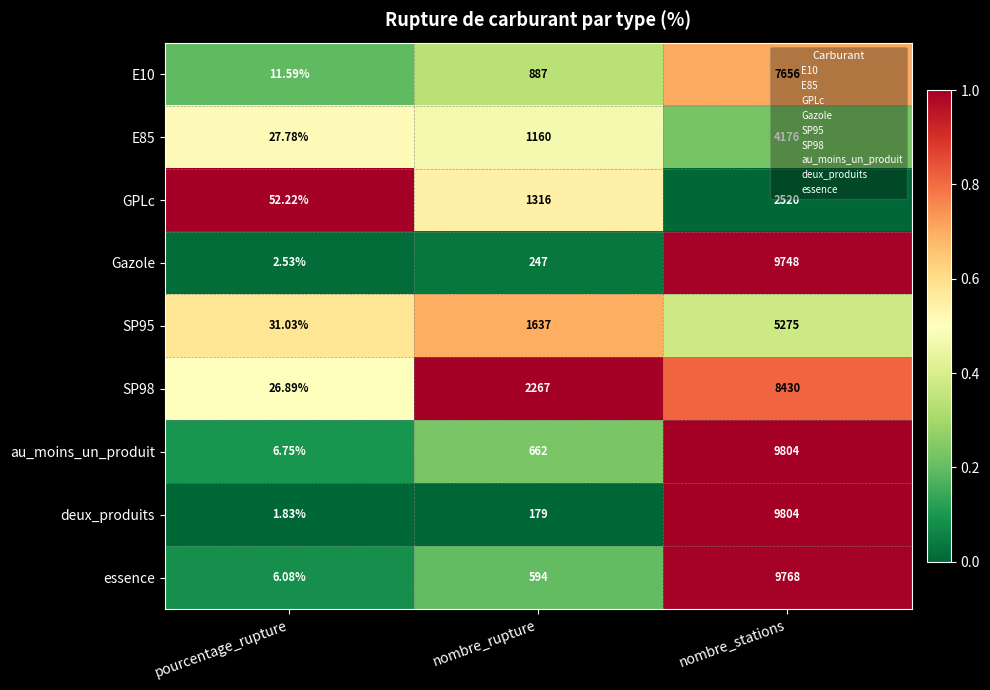

Is the value of essence at nombre_rupture greater than the value of Gazole at nombre_stations?

No